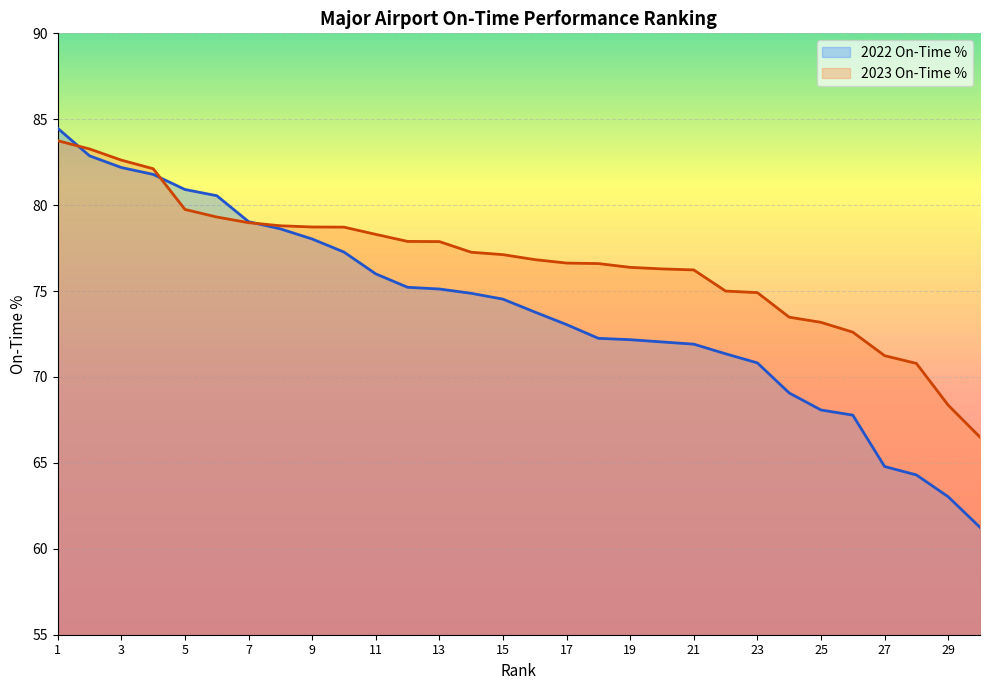

What value does the 2022 On-Time % series have at 11?

76.0